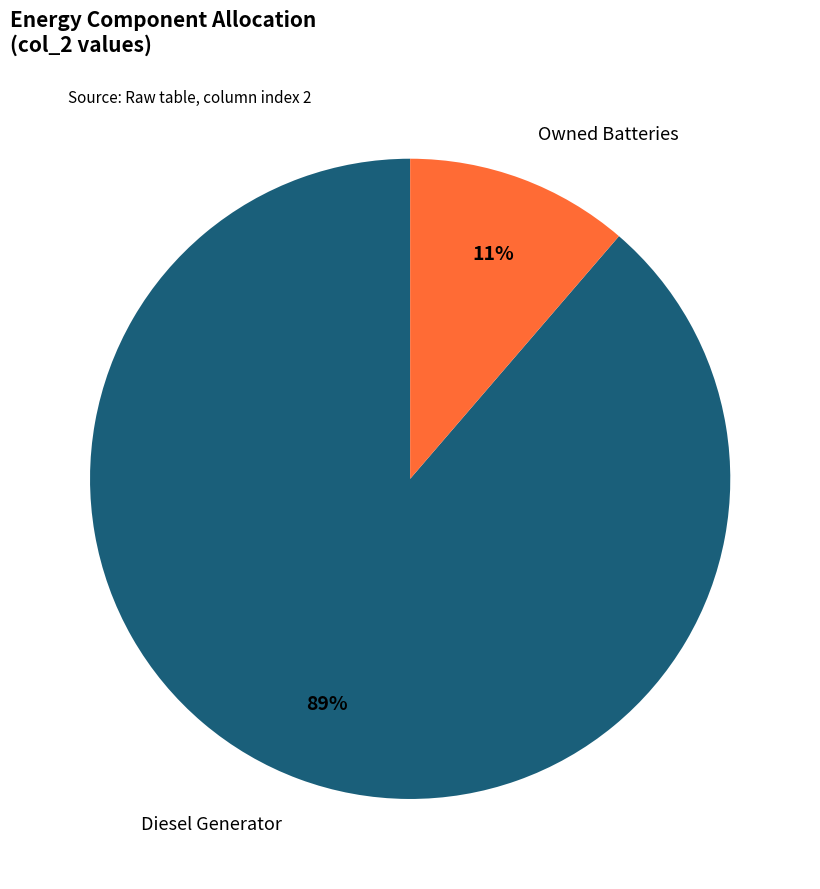

Is there any slice that represents more than half of the pie?

Yes